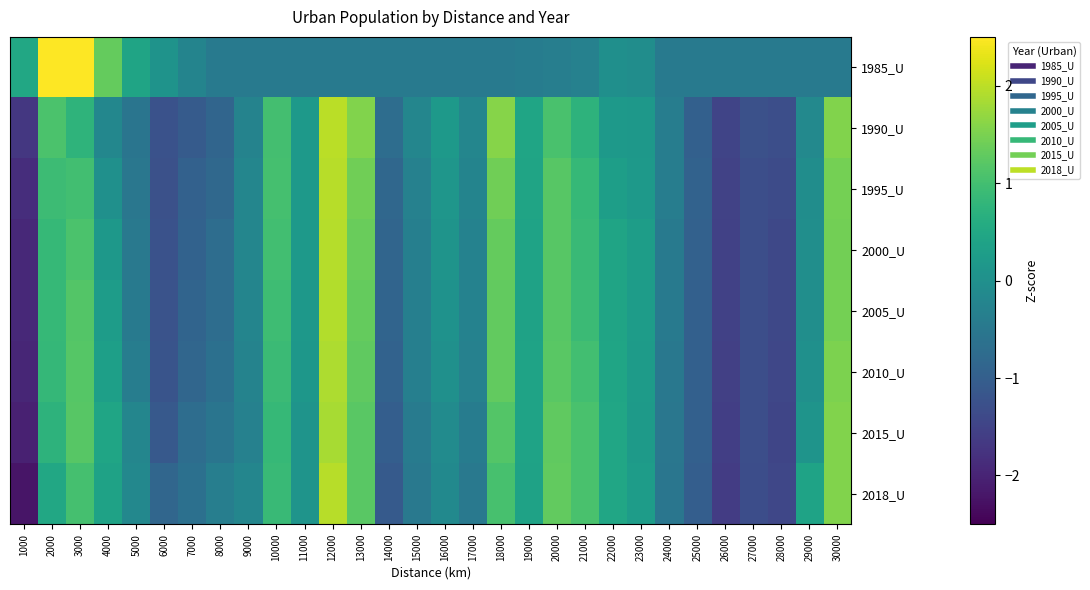

What is the spread (max minus min) of values at 21000?

1.4